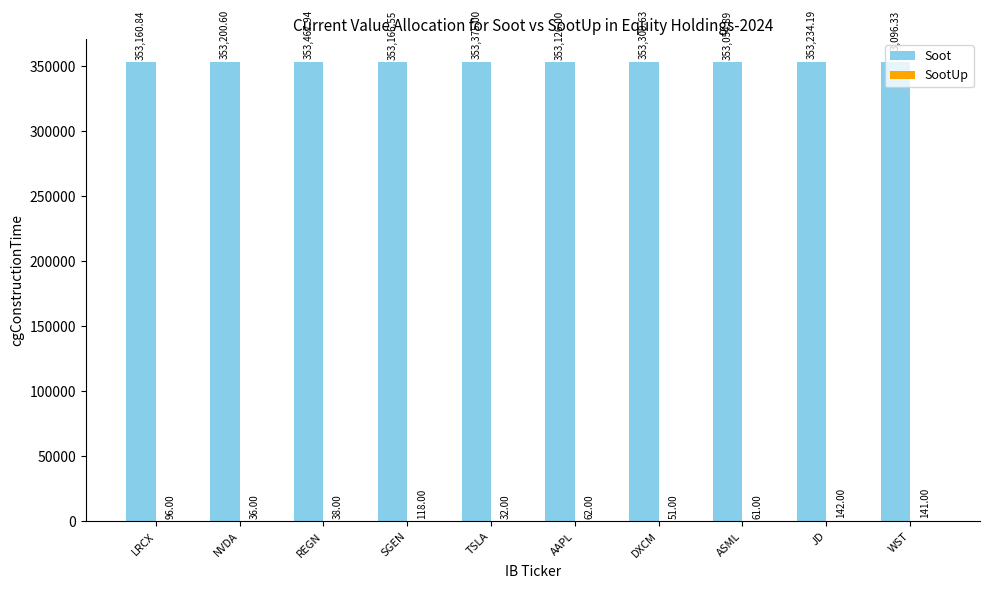

Which series changed the most between SGEN and DXCM?

Soot